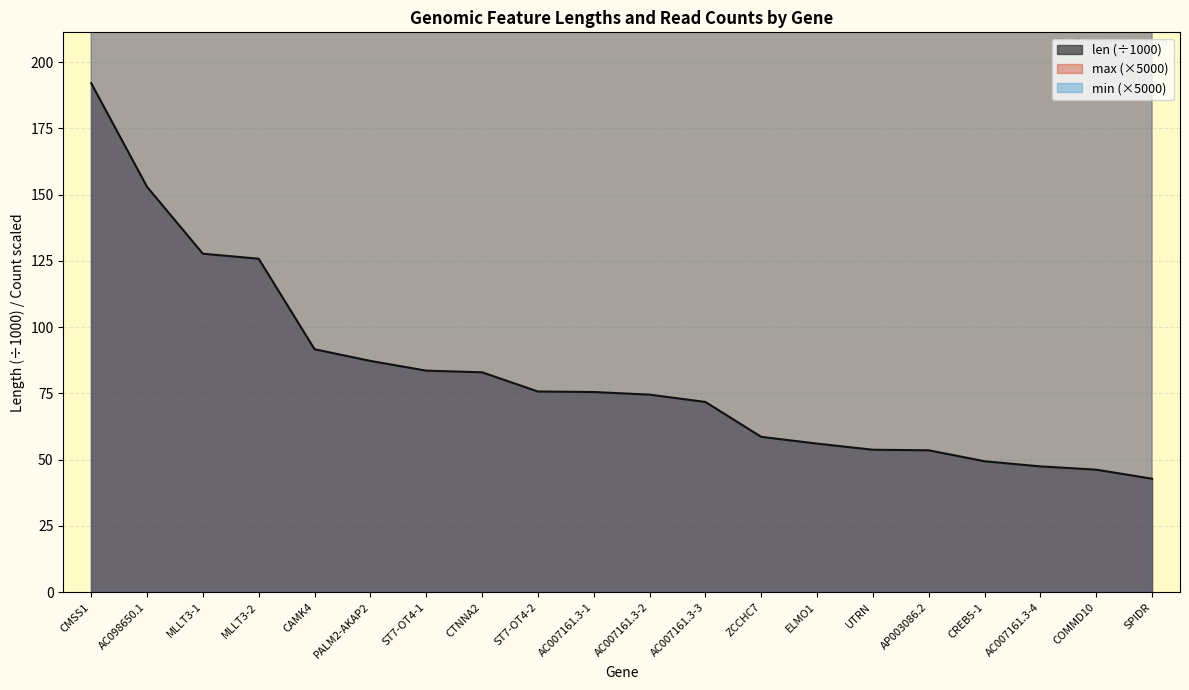

True or false: len and min intersect in this chart.

False